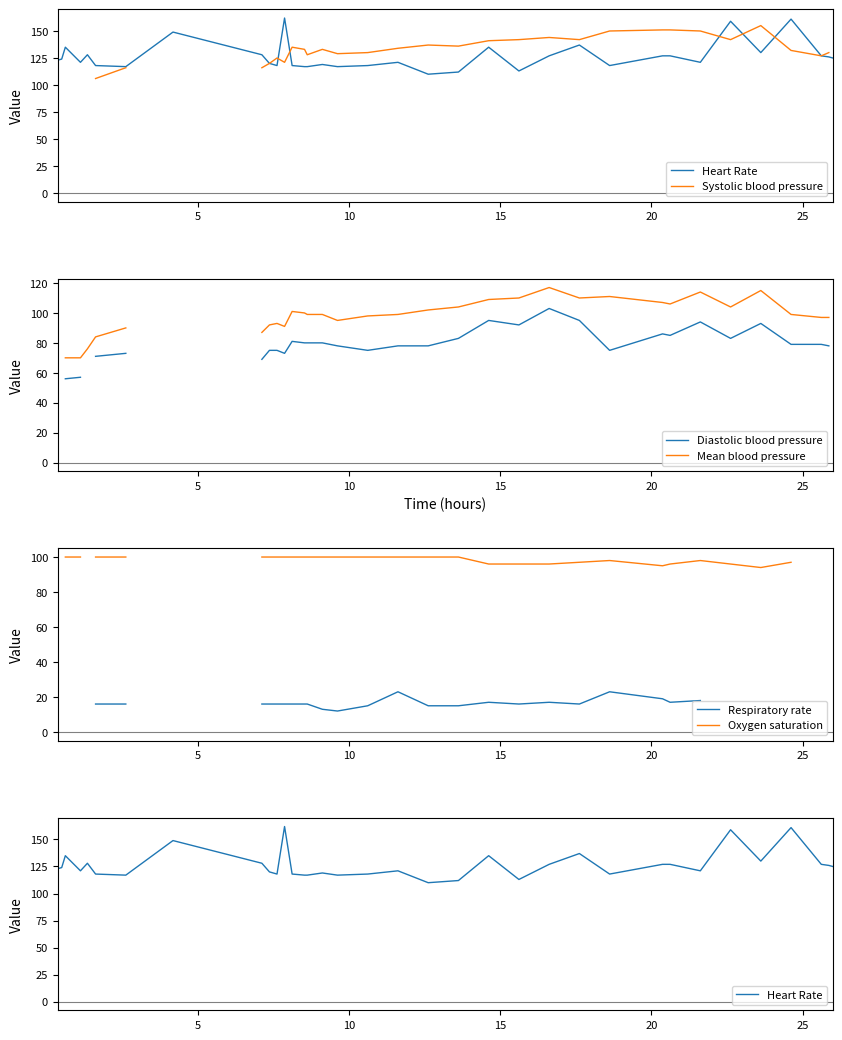

In Systolic blood pressure, how many points are higher than both neighbors (excluding endpoints)?

6